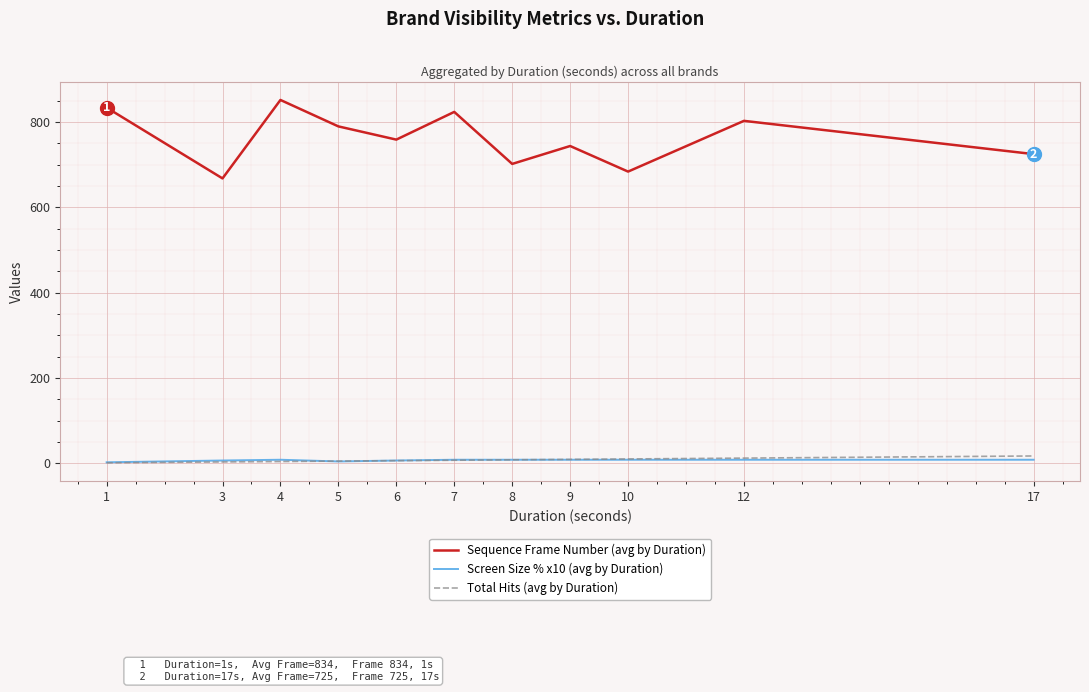

The value of Sequence Frame Number (avg by Duration) at 9 is 501.9. True or false?

False